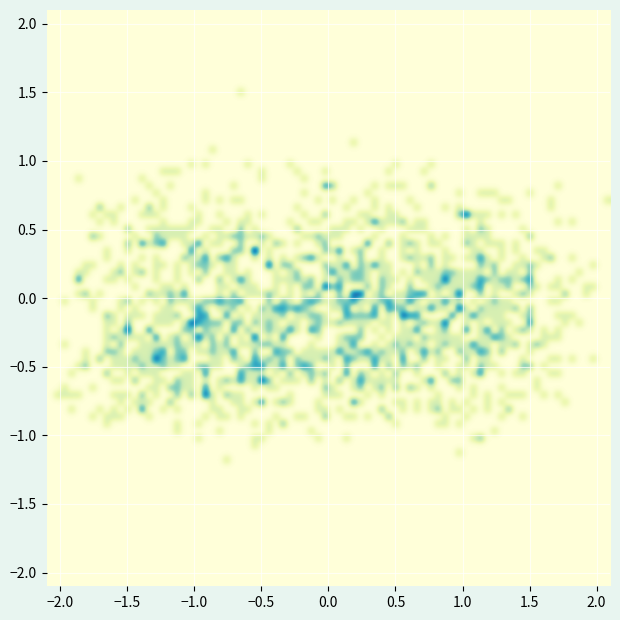

Which series has the widest spread of values?

1